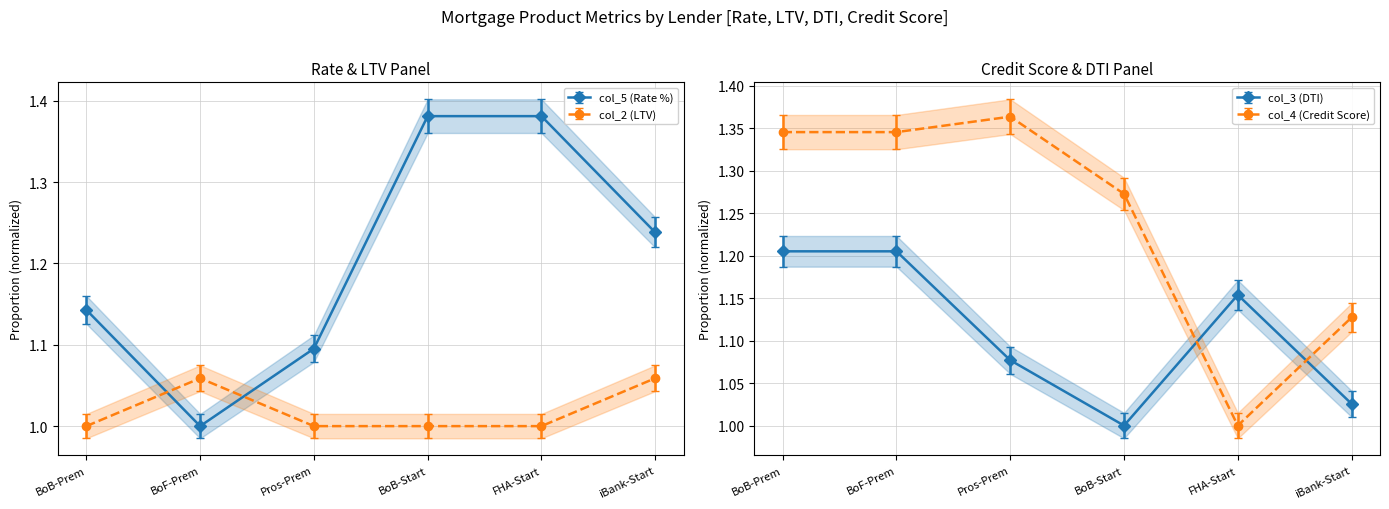

True or false: col_2 (LTV) and col_4 (Credit Score) cross at least once.

False